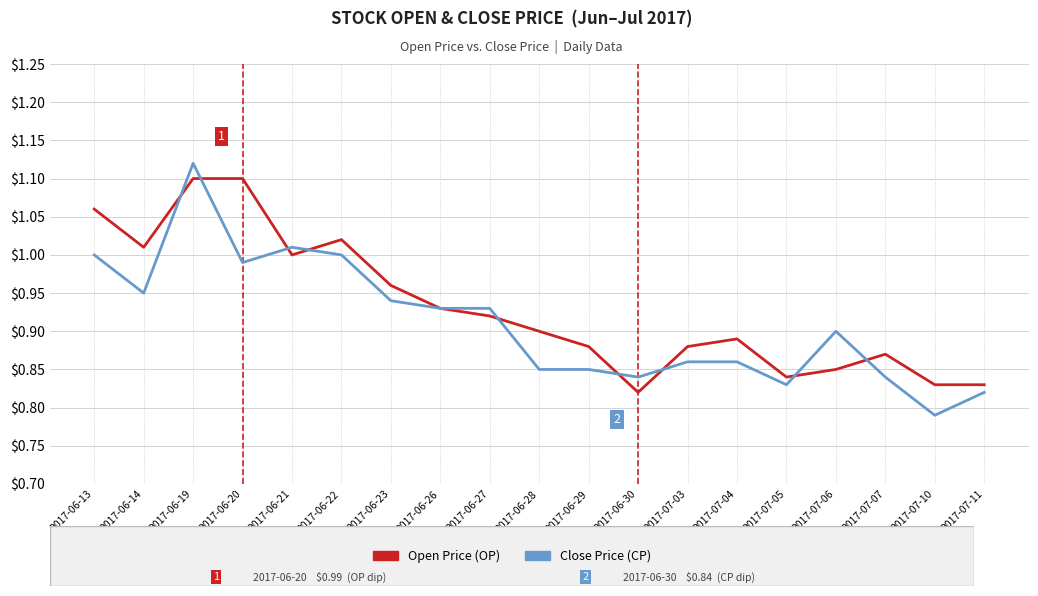

Which category has the lowest value across all series?

2017-07-10